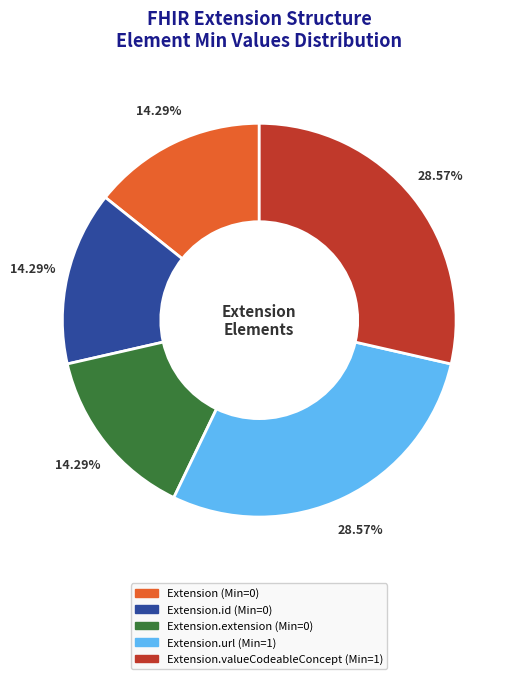

Is there any slice that represents more than half of the pie?

No